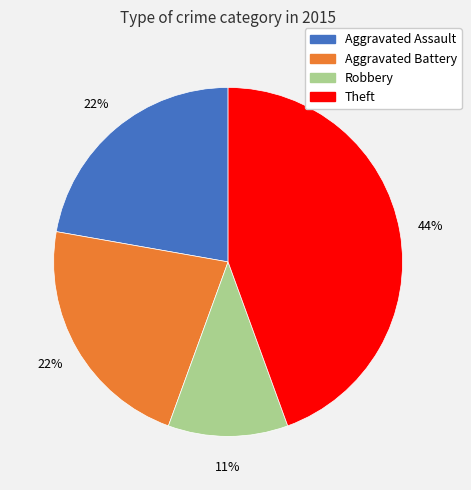

Does any single category account for the majority?

No